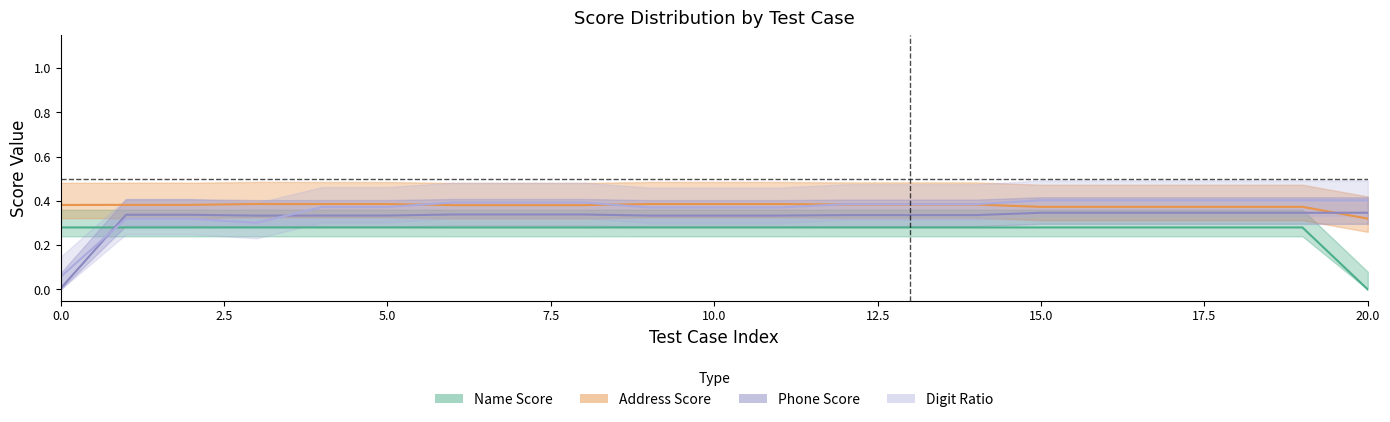

True or false: Name Score and Phone Score cross at least once.

True